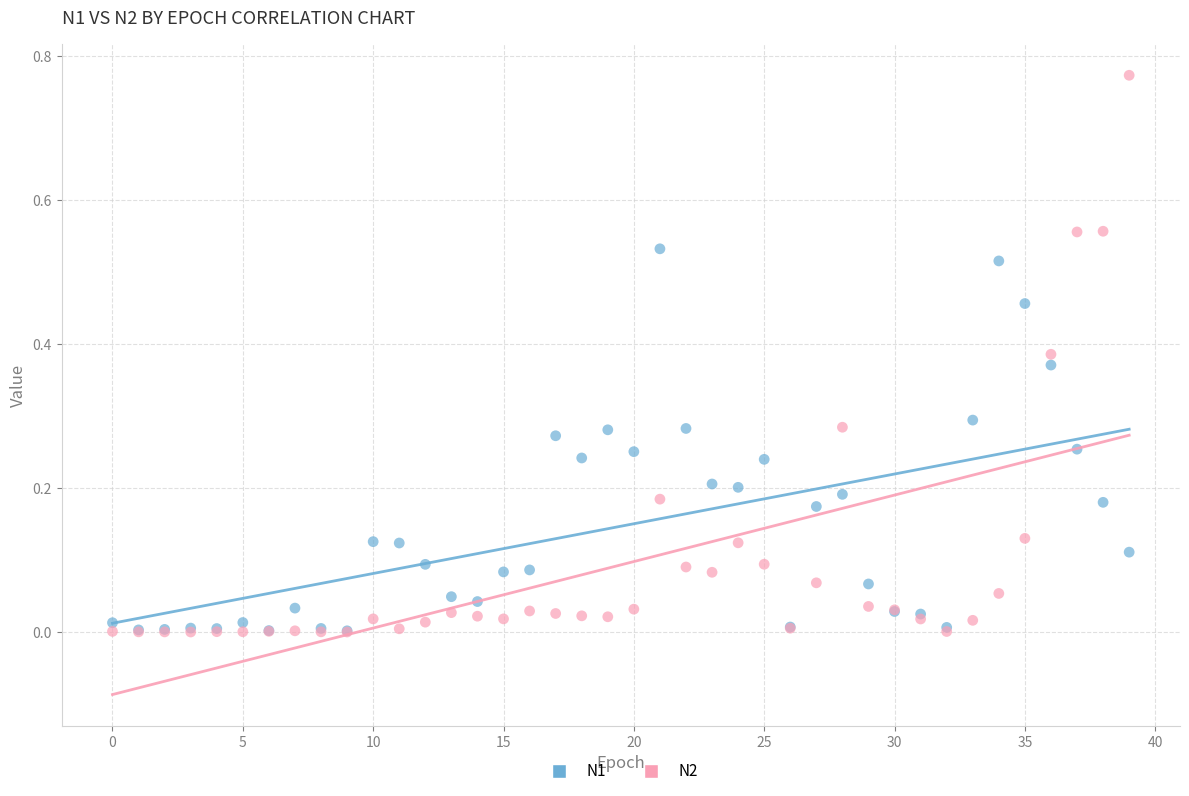

What are all the series names shown in the legend?

N1, N2